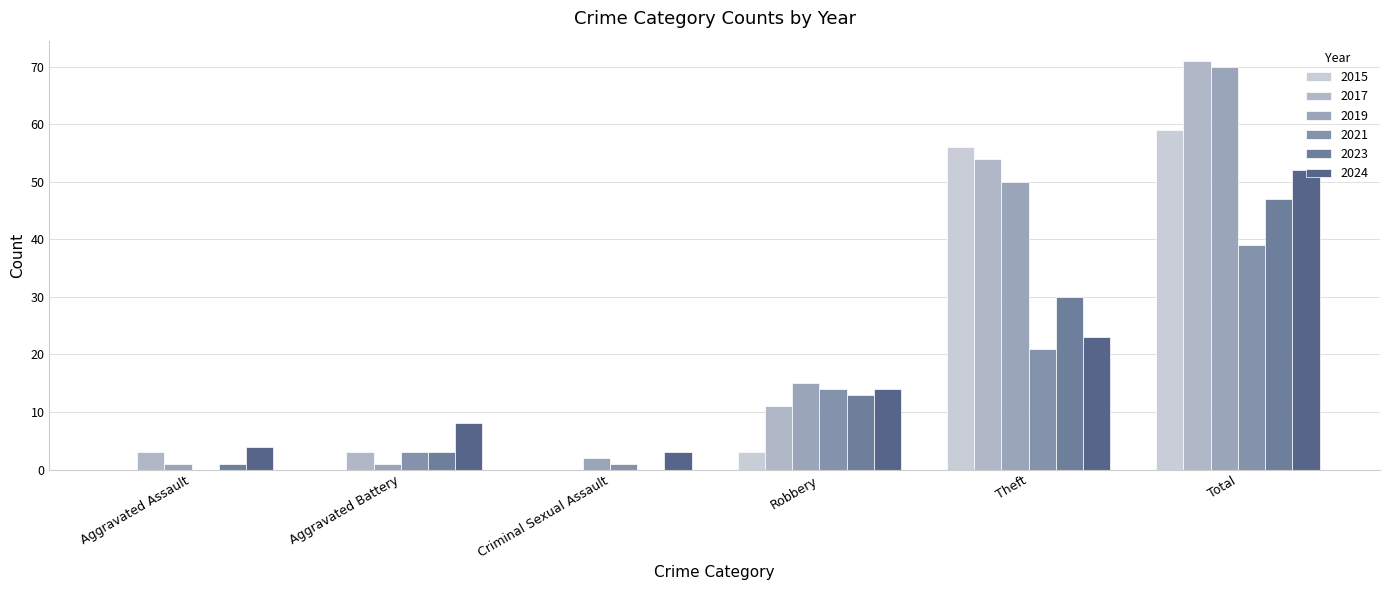

Which series changed the most between Aggravated Assault and Aggravated Battery?

2024